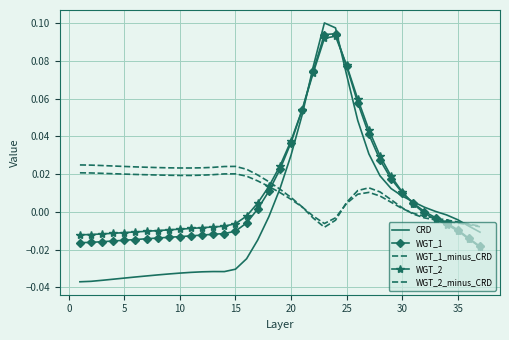

How many values in the WGT_2 series exceed 0?

15